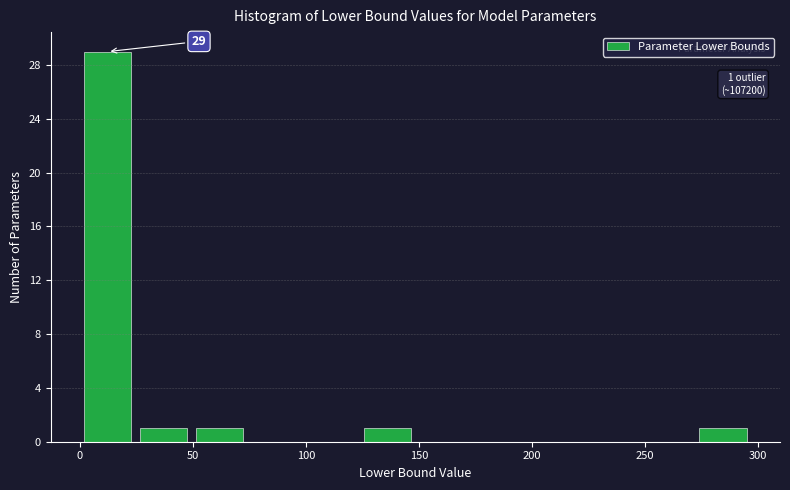

Over which range of the x-axis is the bar tallest?

0 to 25